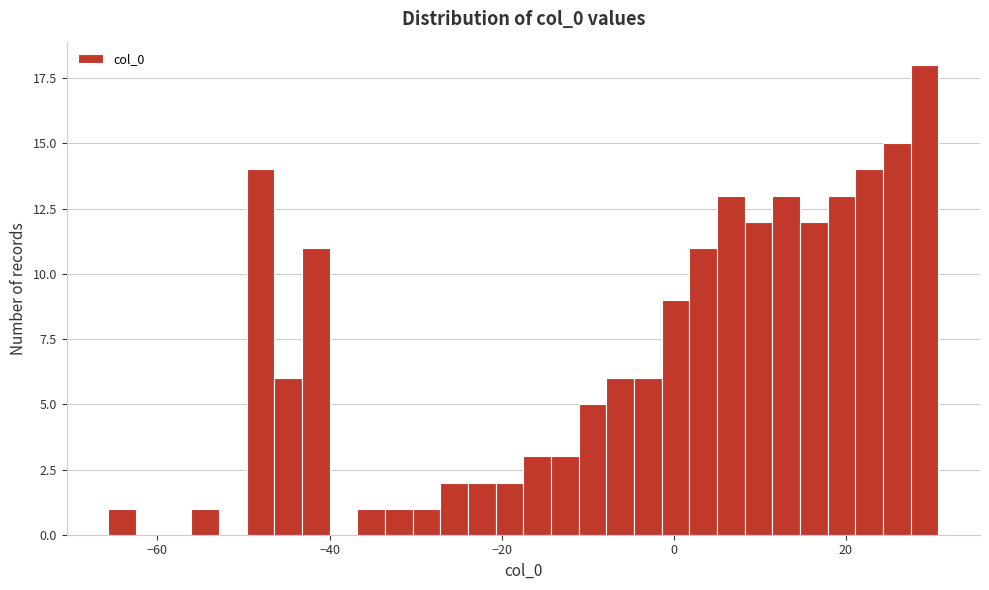

Around what value on the x-axis is the tallest bar? Give the approximate position of its centre, as read against the axis.

30